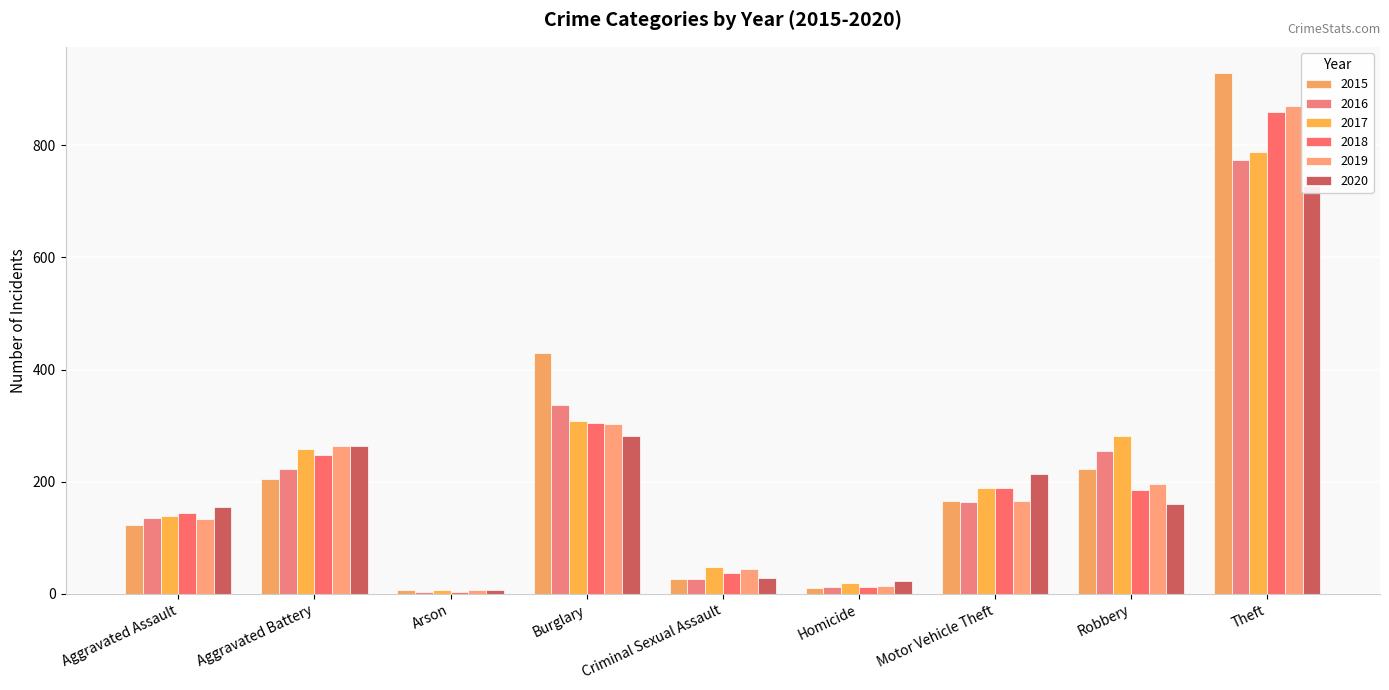

Where does the 2016 series first go above 164?

Aggravated Battery